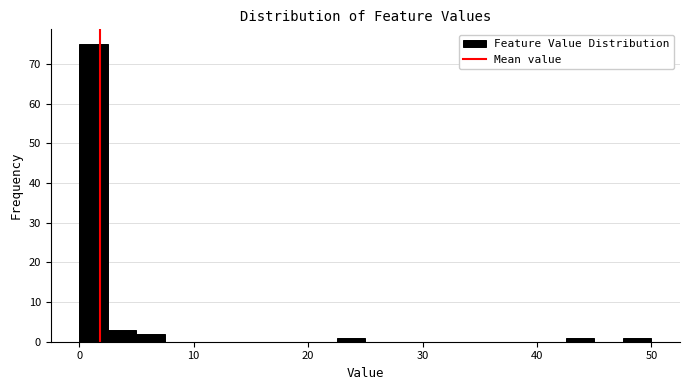

Around what value on the x-axis is the tallest bar? Give the approximate position of its centre, as read against the axis.

1